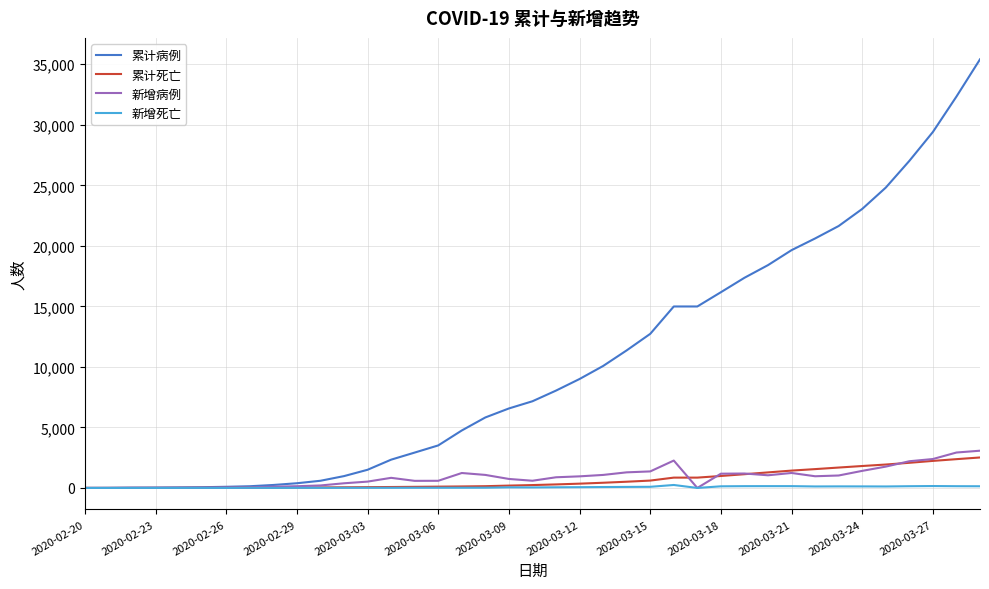

What is the maximum value shown in the chart?

35408